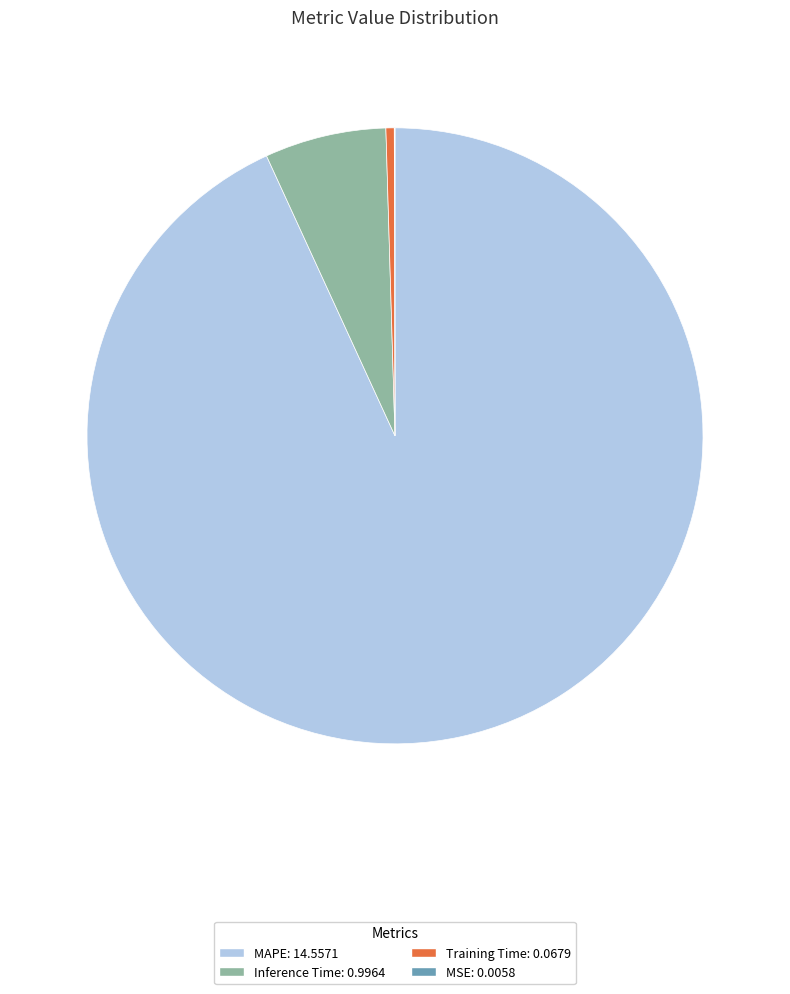

Which slice represents more than half of the pie?

MAPE